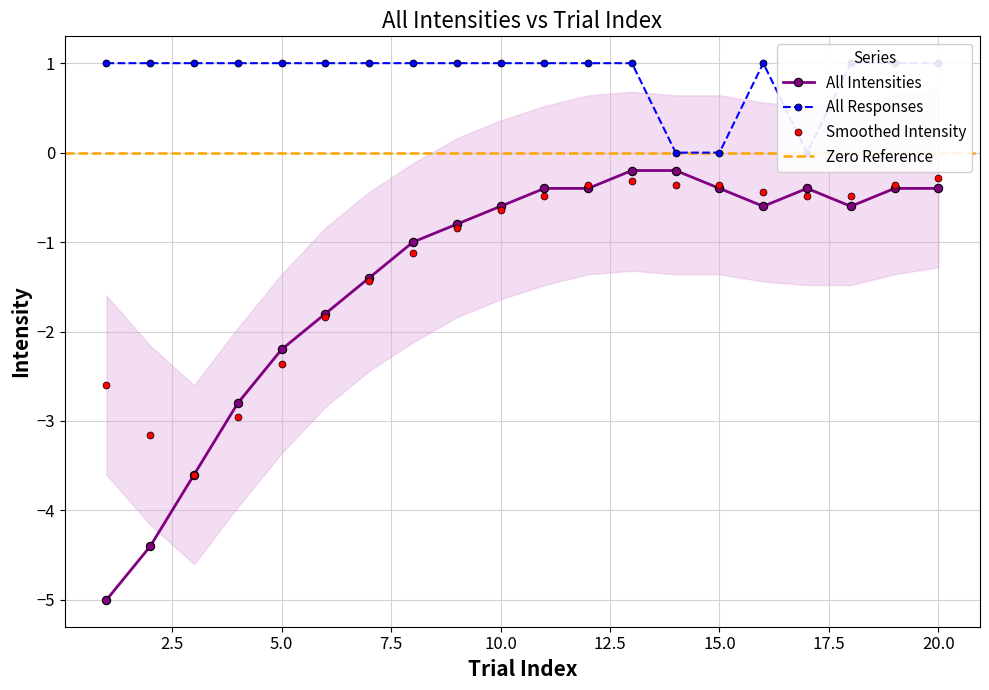

What is the maximum value for Smoothed Intensity?

-0.3